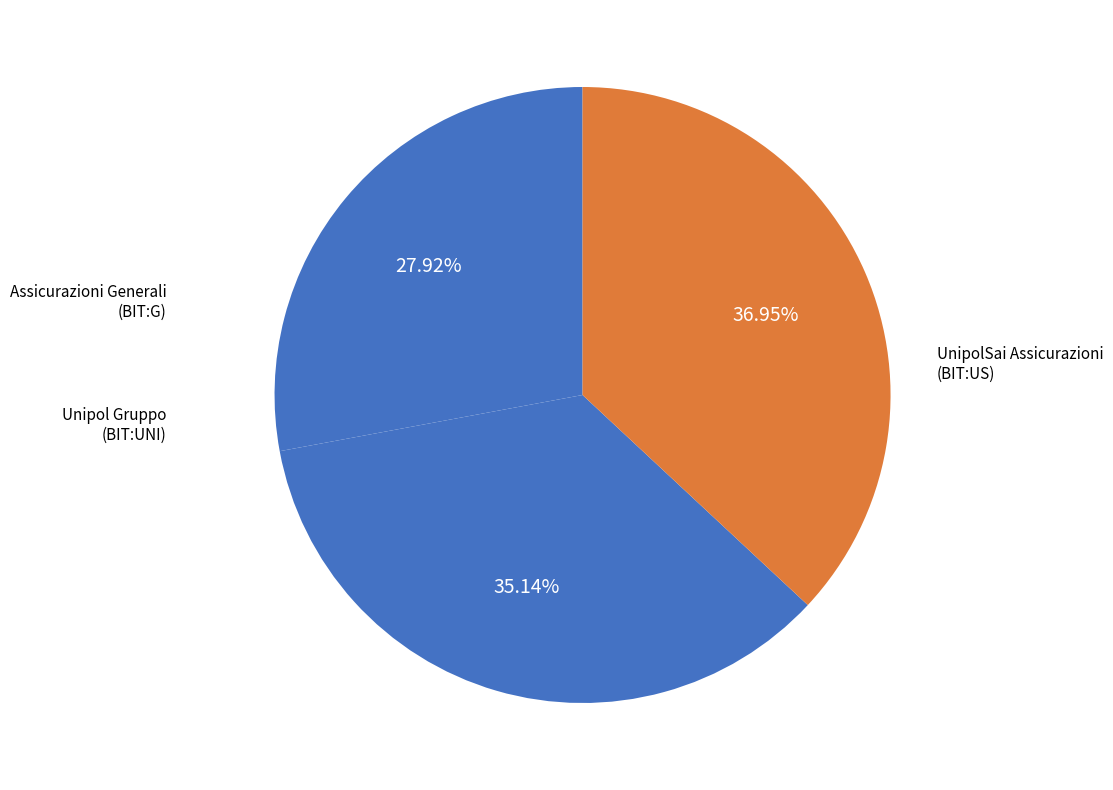

How many segments does this pie chart have?

3